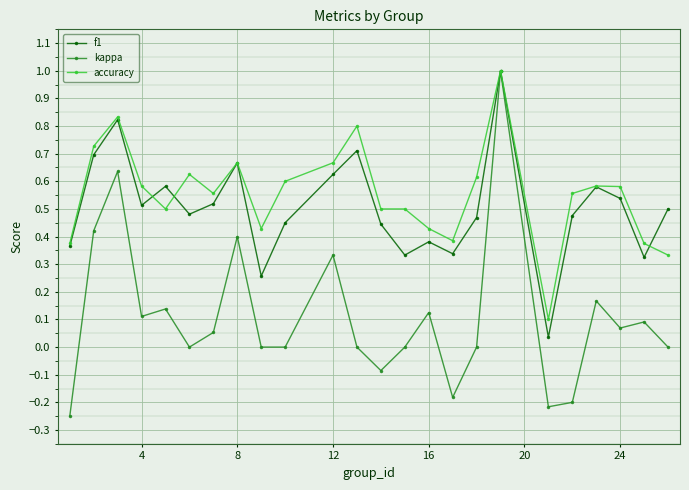

Which series has the largest range (max minus min)?

kappa